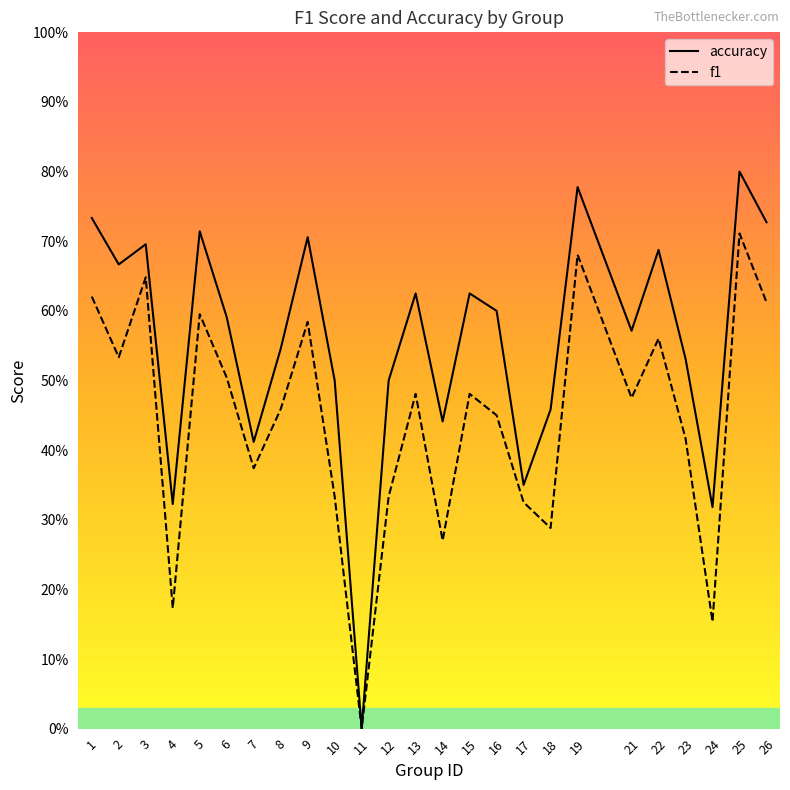

How many accuracy values are between 0 and 1?

25